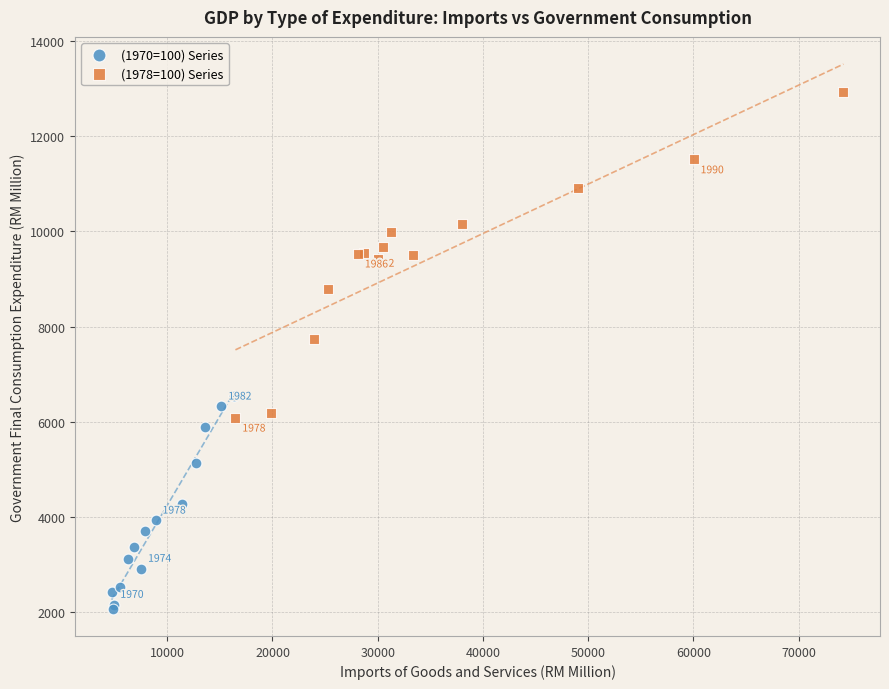

Which series contains the lowest Y value?

(1970=100) Series